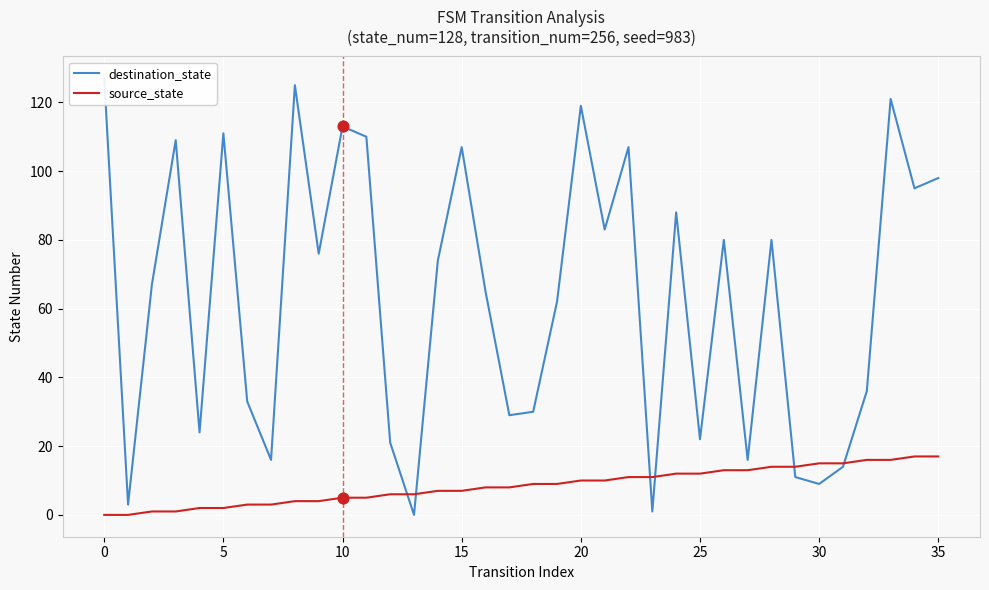

At how many categories does at least one series exceed 17?

28